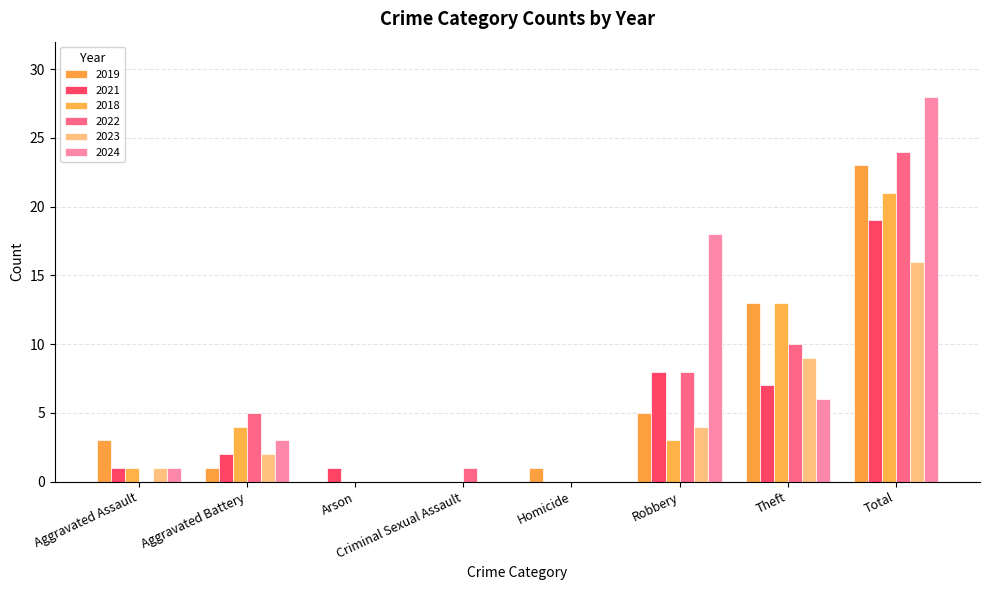

How many categories are shown in the chart?

8